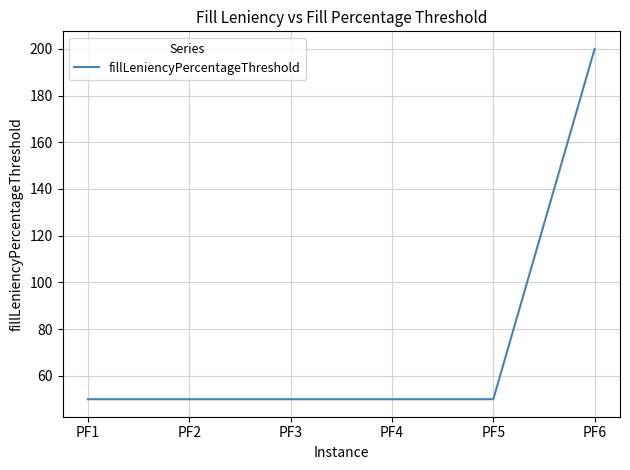

Which label corresponds to the largest value in the chart?

PF6